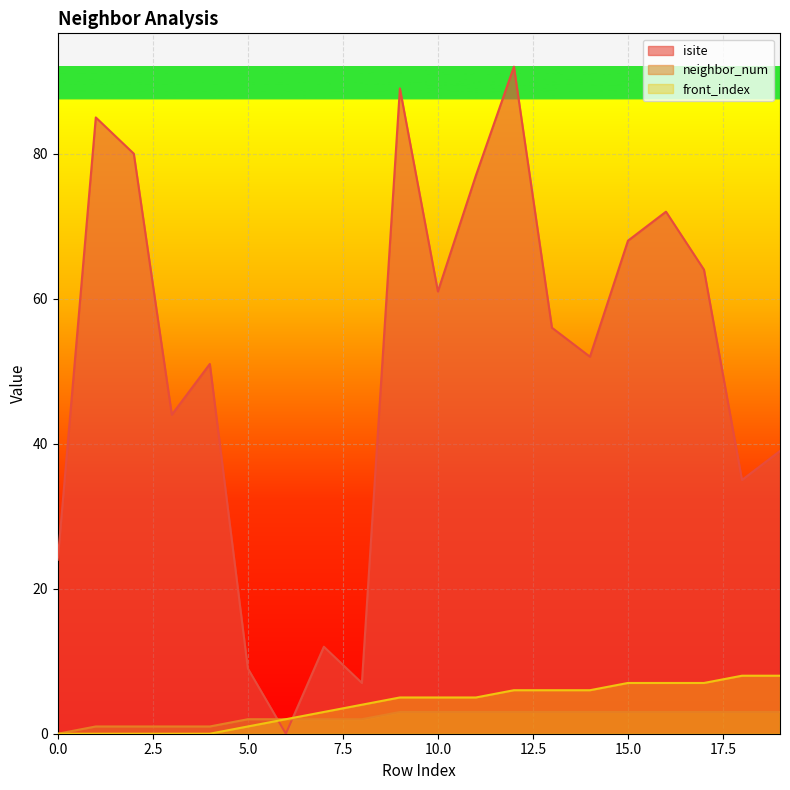

True or false: front_index has a value of 5 at 10.0.

True